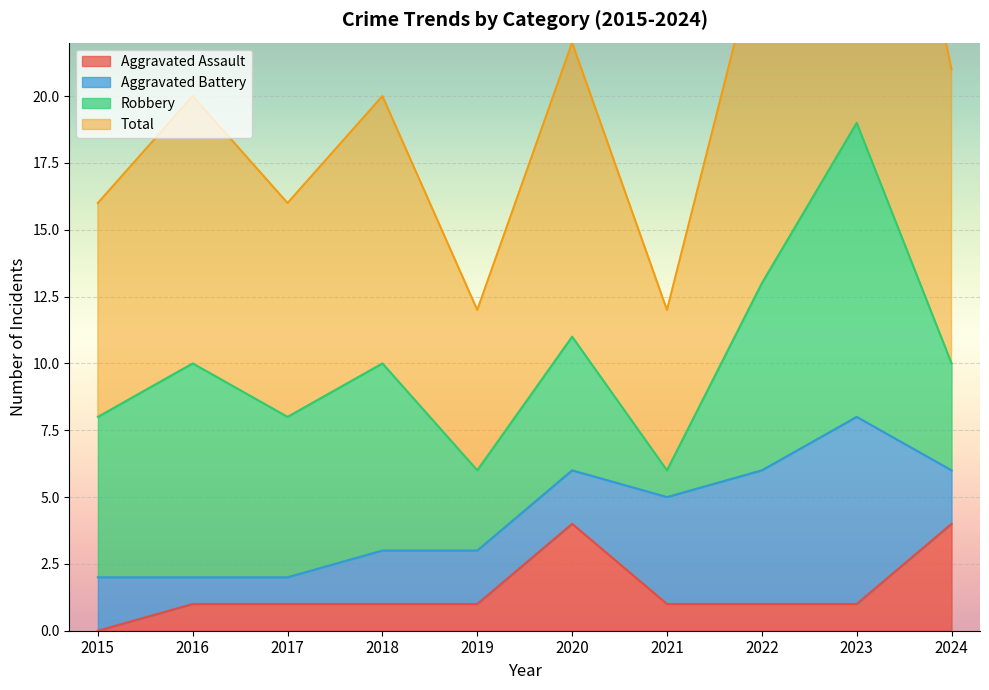

The Aggravated Assault series shows 4 at 2020. True or false?

True